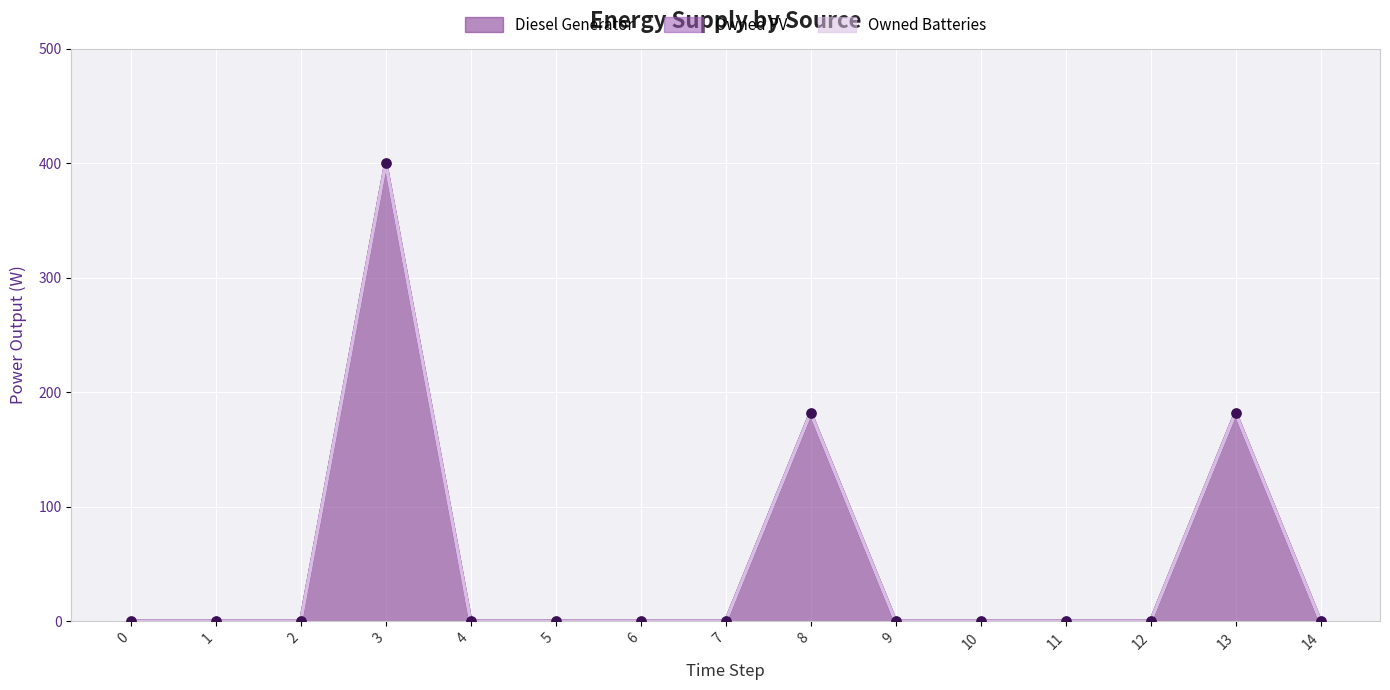

Which series contains the lowest Y value?

Diesel Generator